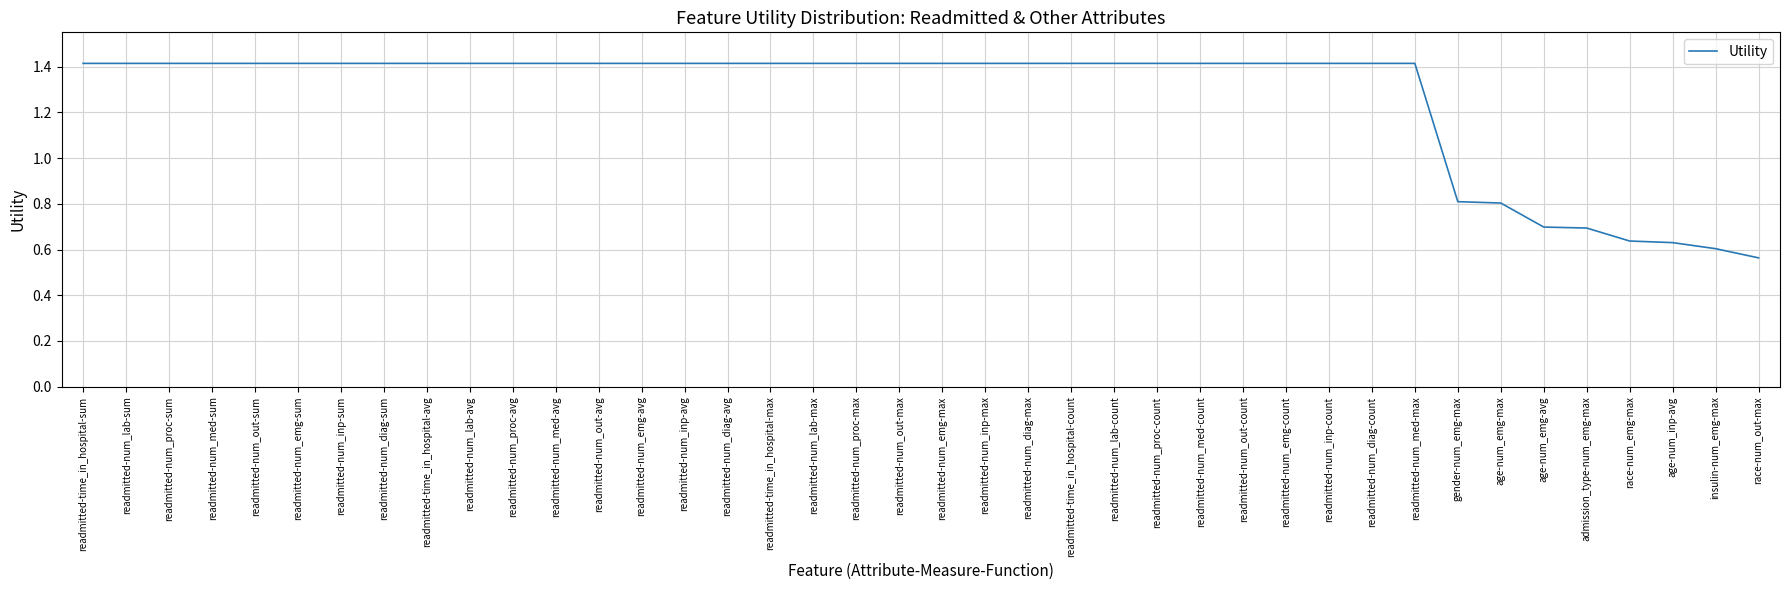

The chart shows a value of 0.5 at readmitted-num_med-count. True or false?

False